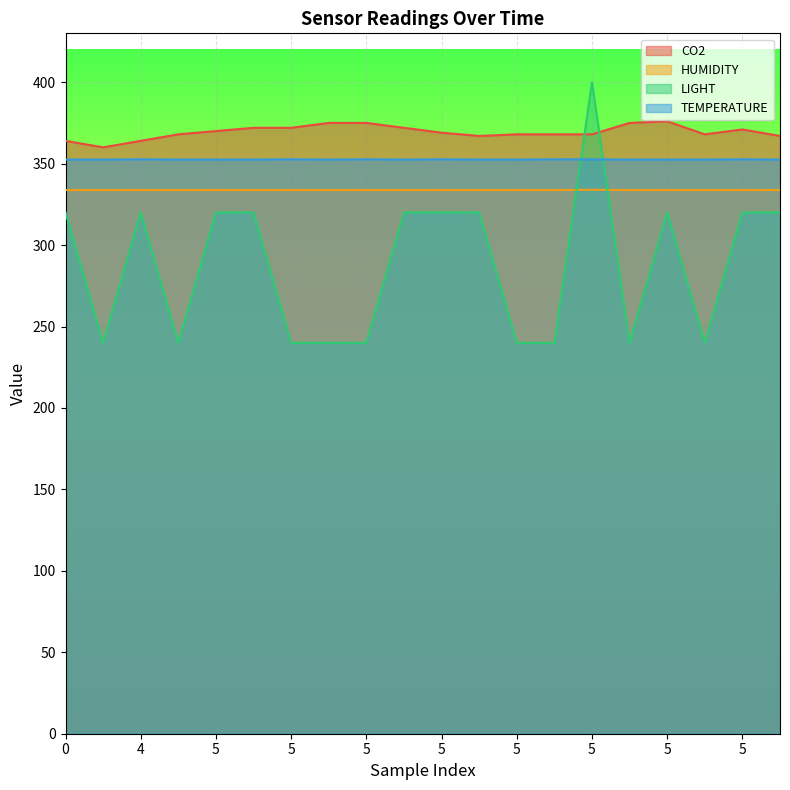

Between 4 and 5, which series saw the biggest shift?

CO2